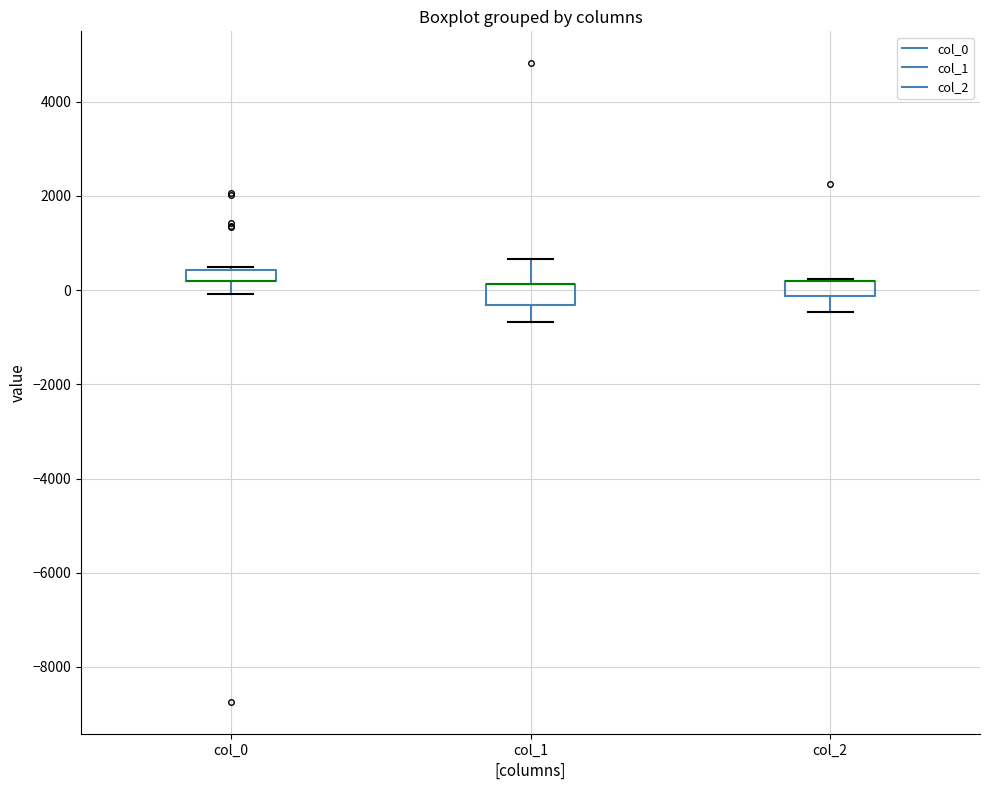

Where is the upper edge of the box for col_2 on the y-axis? The values are not printed on the chart, so give them approximately, as read against the axis.

200